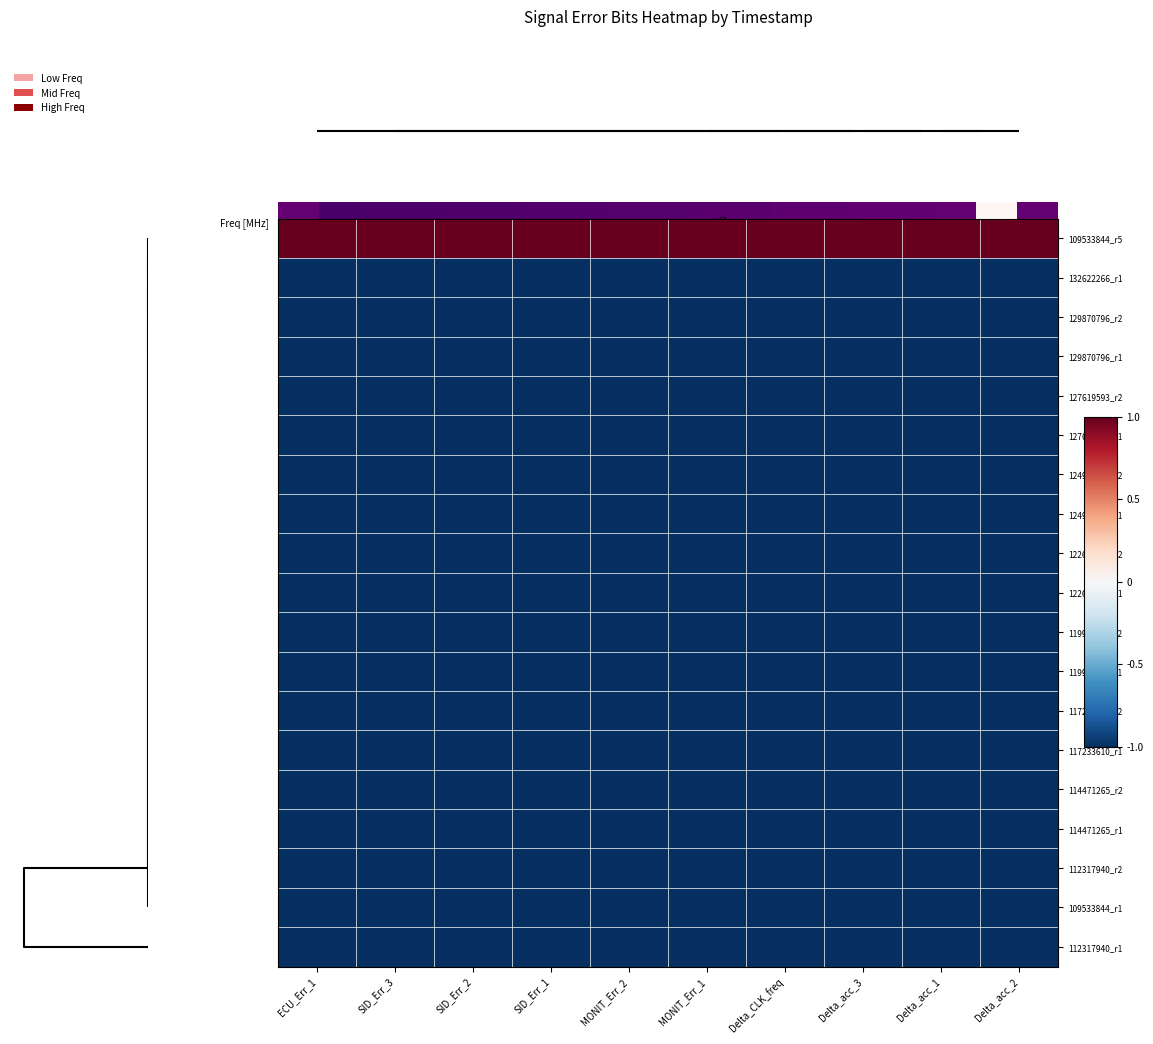

Reading left to right, transcribe all the data shown in this chart.

109533844_r5: ECU_Err_1=1	SID_Err_3=1	SID_Err_2=1	SID_Err_1=1	MONIT_Err_2=1	MONIT_Err_1=1	Delta_CLK_freq=1	Delta_acc_3=1	Delta_acc_1=1	Delta_acc_2=1
132622266_r1: ECU_Err_1=-1	SID_Err_3=-1	SID_Err_2=-1	SID_Err_1=-1	MONIT_Err_2=-1	MONIT_Err_1=-1	Delta_CLK_freq=-1	Delta_acc_3=-1	Delta_acc_1=-1	Delta_acc_2=-1
129870796_r2: ECU_Err_1=-1	SID_Err_3=-1	SID_Err_2=-1	SID_Err_1=-1	MONIT_Err_2=-1	MONIT_Err_1=-1	Delta_CLK_freq=-1	Delta_acc_3=-1	Delta_acc_1=-1	Delta_acc_2=-1
129870796_r1: ECU_Err_1=-1	SID_Err_3=-1	SID_Err_2=-1	SID_Err_1=-1	MONIT_Err_2=-1	MONIT_Err_1=-1	Delta_CLK_freq=-1	Delta_acc_3=-1	Delta_acc_1=-1	Delta_acc_2=-1
127619593_r2: ECU_Err_1=-1	SID_Err_3=-1	SID_Err_2=-1	SID_Err_1=-1	MONIT_Err_2=-1	MONIT_Err_1=-1	Delta_CLK_freq=-1	Delta_acc_3=-1	Delta_acc_1=-1	Delta_acc_2=-1
127619593_r1: ECU_Err_1=-1	SID_Err_3=-1	SID_Err_2=-1	SID_Err_1=-1	MONIT_Err_2=-1	MONIT_Err_1=-1	Delta_CLK_freq=-1	Delta_acc_3=-1	Delta_acc_1=-1	Delta_acc_2=-1
124955126_r2: ECU_Err_1=-1	SID_Err_3=-1	SID_Err_2=-1	SID_Err_1=-1	MONIT_Err_2=-1	MONIT_Err_1=-1	Delta_CLK_freq=-1	Delta_acc_3=-1	Delta_acc_1=-1	Delta_acc_2=-1
124955126_r1: ECU_Err_1=-1	SID_Err_3=-1	SID_Err_2=-1	SID_Err_1=-1	MONIT_Err_2=-1	MONIT_Err_1=-1	Delta_CLK_freq=-1	Delta_acc_3=-1	Delta_acc_1=-1	Delta_acc_2=-1
122671297_r2: ECU_Err_1=-1	SID_Err_3=-1	SID_Err_2=-1	SID_Err_1=-1	MONIT_Err_2=-1	MONIT_Err_1=-1	Delta_CLK_freq=-1	Delta_acc_3=-1	Delta_acc_1=-1	Delta_acc_2=-1
122671297_r1: ECU_Err_1=-1	SID_Err_3=-1	SID_Err_2=-1	SID_Err_1=-1	MONIT_Err_2=-1	MONIT_Err_1=-1	Delta_CLK_freq=-1	Delta_acc_3=-1	Delta_acc_1=-1	Delta_acc_2=-1
119919828_r2: ECU_Err_1=-1	SID_Err_3=-1	SID_Err_2=-1	SID_Err_1=-1	MONIT_Err_2=-1	MONIT_Err_1=-1	Delta_CLK_freq=-1	Delta_acc_3=-1	Delta_acc_1=-1	Delta_acc_2=-1
119919828_r1: ECU_Err_1=-1	SID_Err_3=-1	SID_Err_2=-1	SID_Err_1=-1	MONIT_Err_2=-1	MONIT_Err_1=-1	Delta_CLK_freq=-1	Delta_acc_3=-1	Delta_acc_1=-1	Delta_acc_2=-1
117233610_r2: ECU_Err_1=-1	SID_Err_3=-1	SID_Err_2=-1	SID_Err_1=-1	MONIT_Err_2=-1	MONIT_Err_1=-1	Delta_CLK_freq=-1	Delta_acc_3=-1	Delta_acc_1=-1	Delta_acc_2=-1
117233610_r1: ECU_Err_1=-1	SID_Err_3=-1	SID_Err_2=-1	SID_Err_1=-1	MONIT_Err_2=-1	MONIT_Err_1=-1	Delta_CLK_freq=-1	Delta_acc_3=-1	Delta_acc_1=-1	Delta_acc_2=-1
114471265_r2: ECU_Err_1=-1	SID_Err_3=-1	SID_Err_2=-1	SID_Err_1=-1	MONIT_Err_2=-1	MONIT_Err_1=-1	Delta_CLK_freq=-1	Delta_acc_3=-1	Delta_acc_1=-1	Delta_acc_2=-1
114471265_r1: ECU_Err_1=-1	SID_Err_3=-1	SID_Err_2=-1	SID_Err_1=-1	MONIT_Err_2=-1	MONIT_Err_1=-1	Delta_CLK_freq=-1	Delta_acc_3=-1	Delta_acc_1=-1	Delta_acc_2=-1
112317940_r2: ECU_Err_1=-1	SID_Err_3=-1	SID_Err_2=-1	SID_Err_1=-1	MONIT_Err_2=-1	MONIT_Err_1=-1	Delta_CLK_freq=-1	Delta_acc_3=-1	Delta_acc_1=-1	Delta_acc_2=-1
109533844_r1: ECU_Err_1=-1	SID_Err_3=-1	SID_Err_2=-1	SID_Err_1=-1	MONIT_Err_2=-1	MONIT_Err_1=-1	Delta_CLK_freq=-1	Delta_acc_3=-1	Delta_acc_1=-1	Delta_acc_2=-1
112317940_r1: ECU_Err_1=-1	SID_Err_3=-1	SID_Err_2=-1	SID_Err_1=-1	MONIT_Err_2=-1	MONIT_Err_1=-1	Delta_CLK_freq=-1	Delta_acc_3=-1	Delta_acc_1=-1	Delta_acc_2=-1